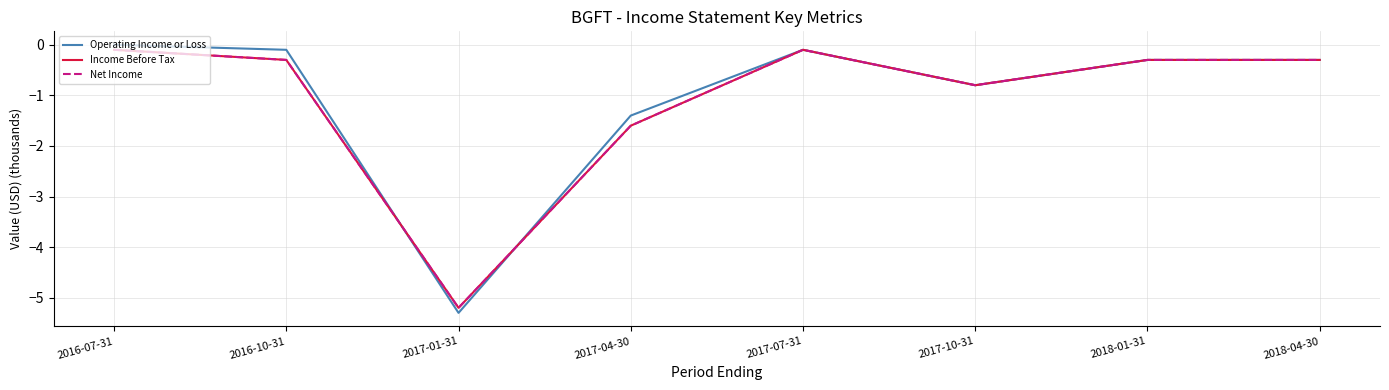

Does the chart display data point markers on the line(s)?

No